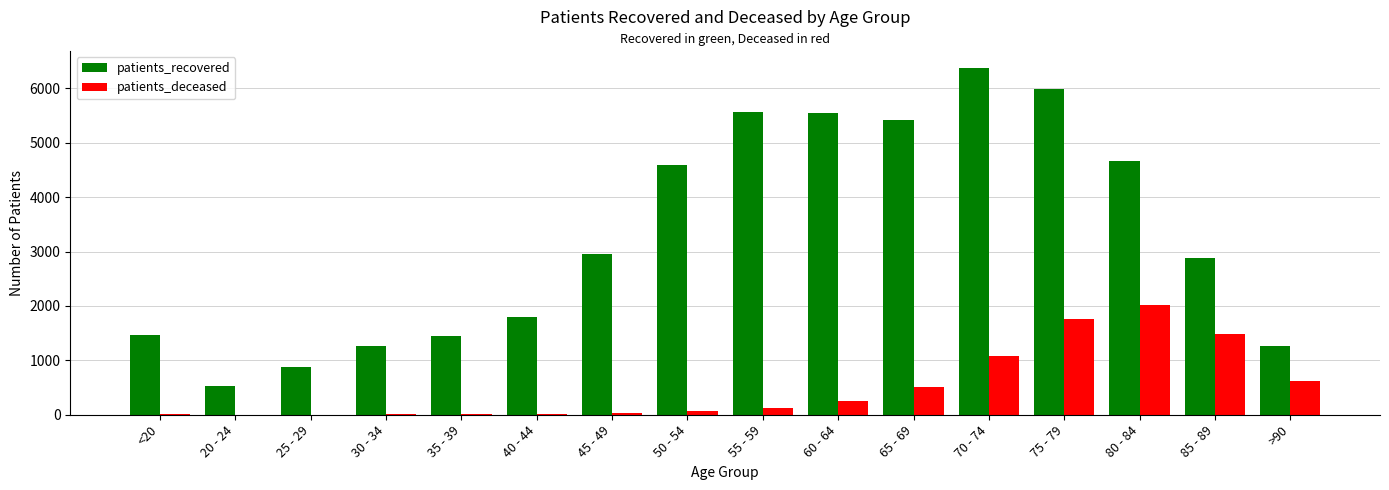

Count the number of categories in the chart.

16